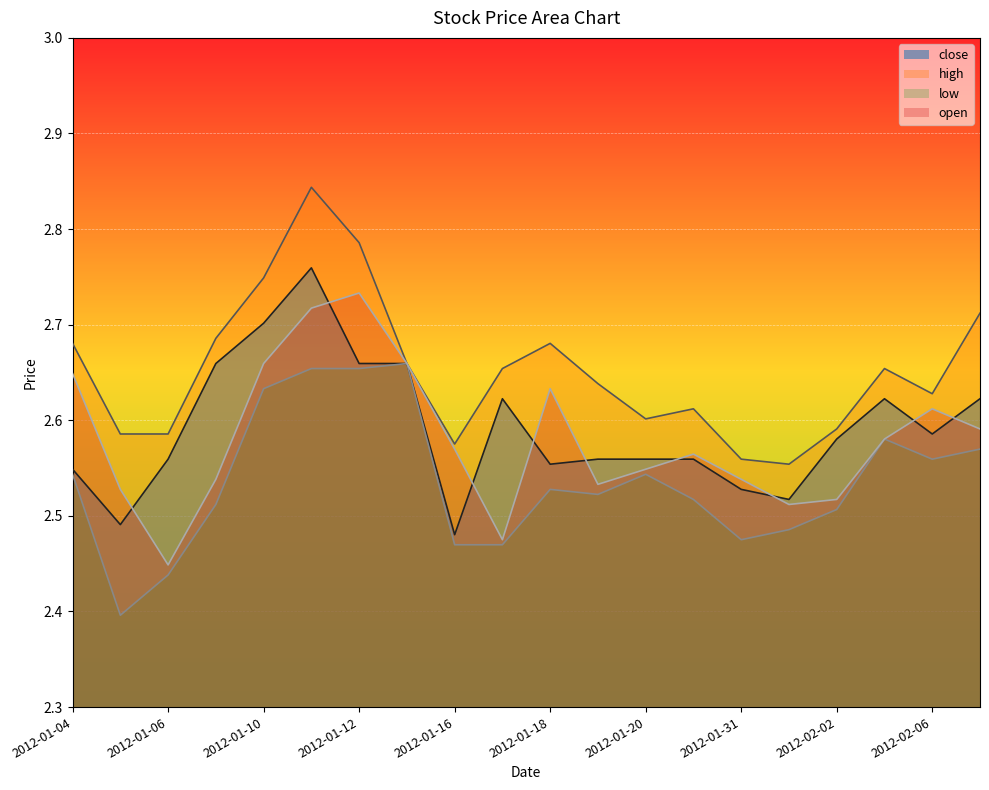

Does the chart display data point markers on the line(s)?

No